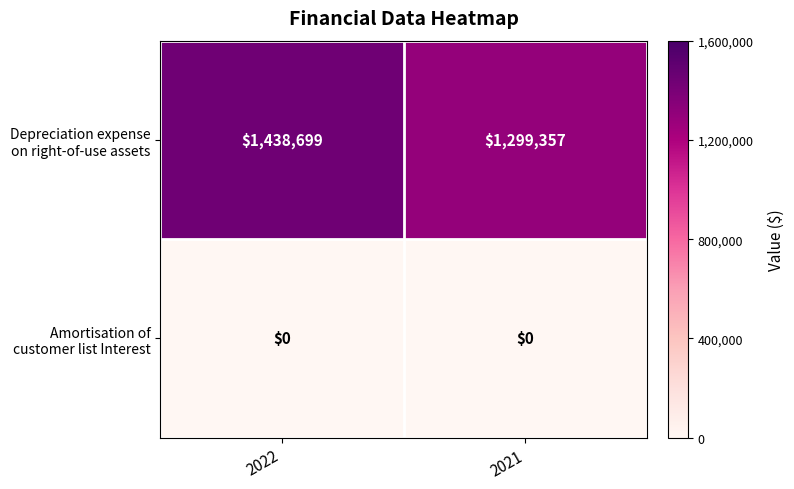

What is the difference between the highest and lowest values at 2022?

1438699